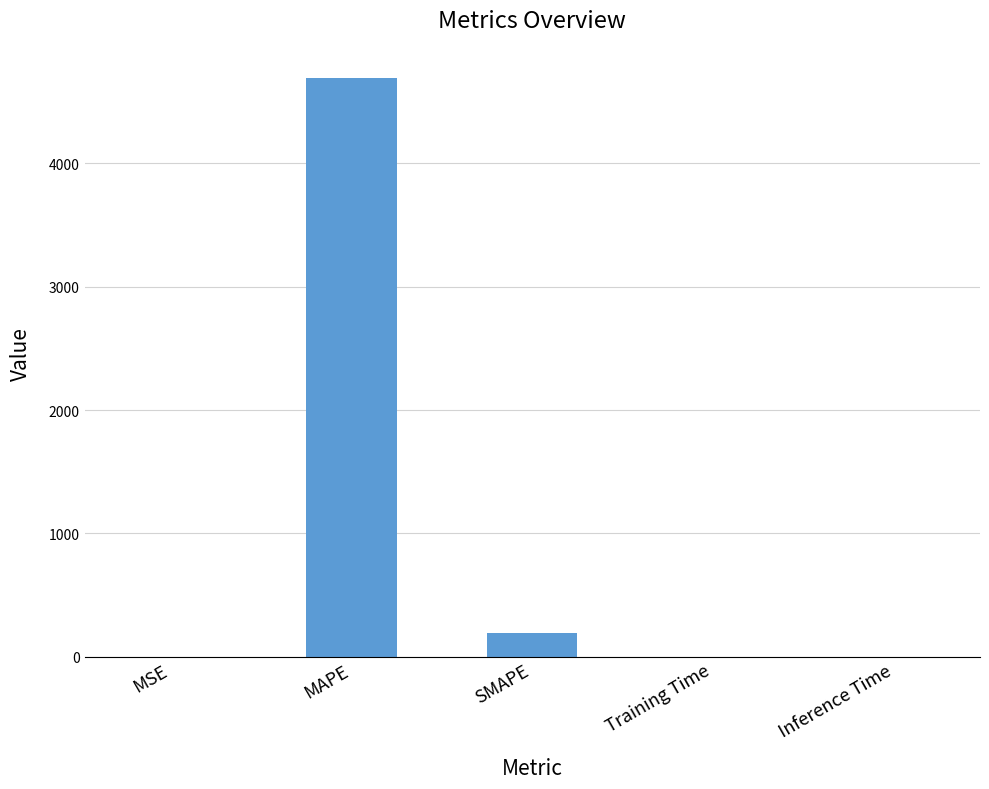

True or false: the data shows 191.8 at SMAPE.

True